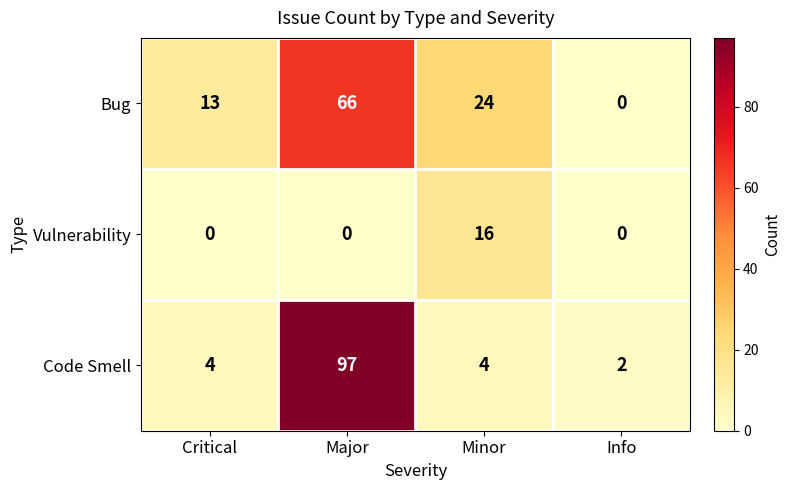

Rank the series at Minor from highest to lowest value.

Bug, Vulnerability, Code Smell